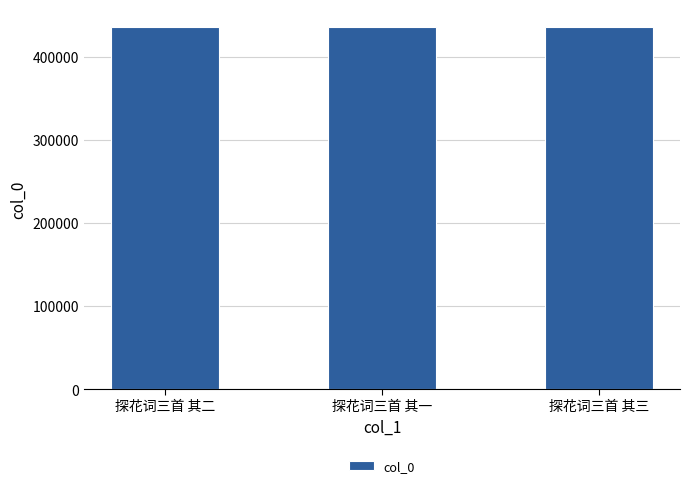

What value does the data have at 探花词三首 其三?

435832